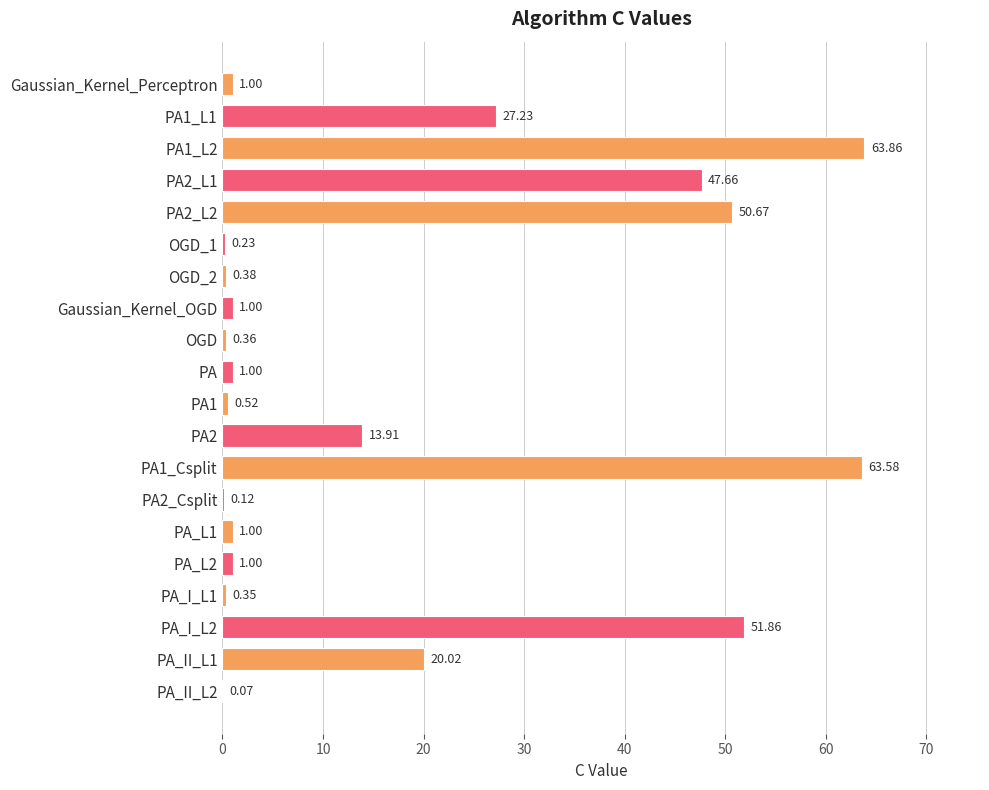

Between PA_I_L2 and PA2_L2, which is larger?

PA_I_L2